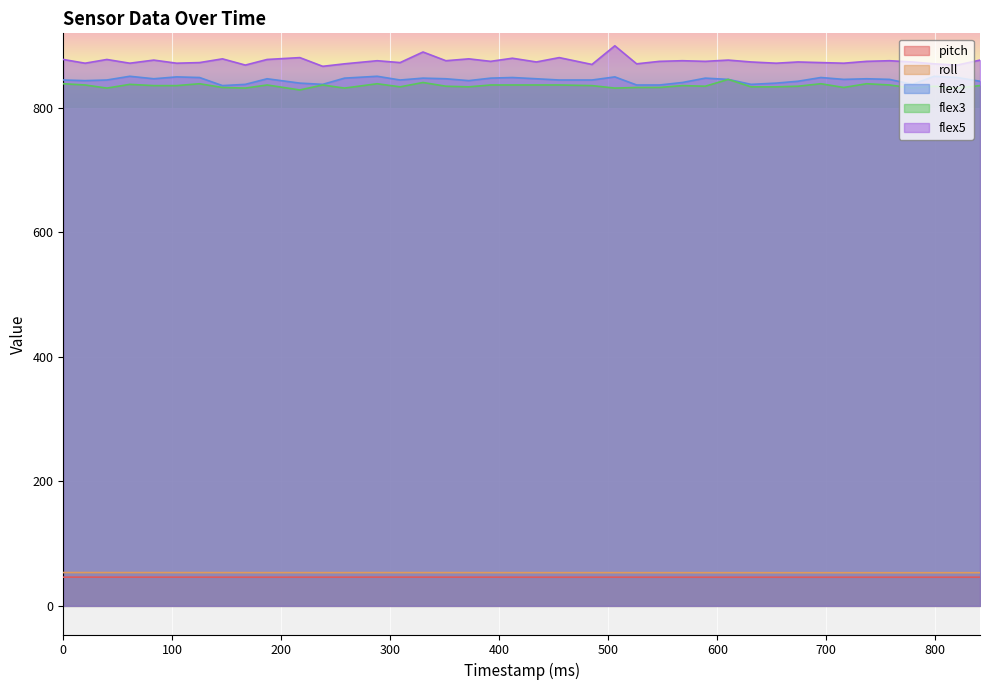

The value of pitch at 40 is 46.2. True or false?

True